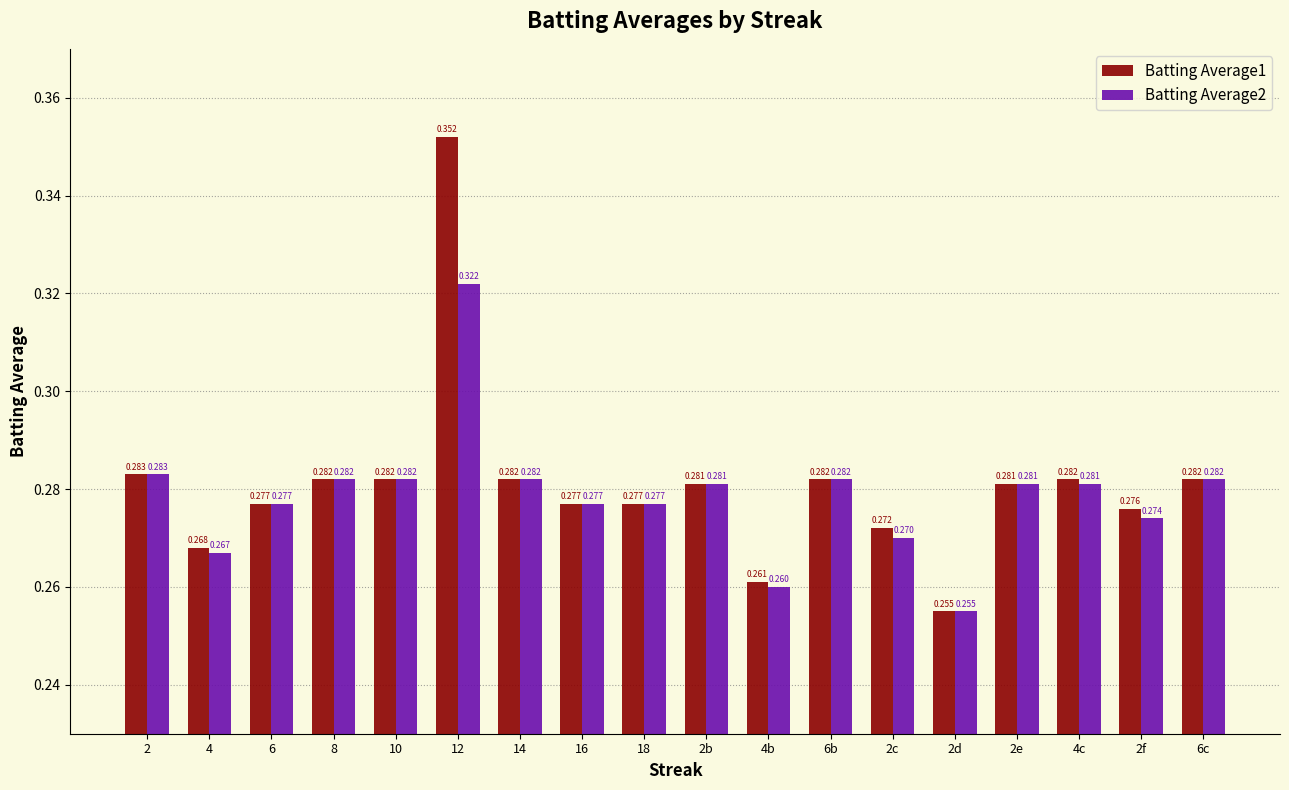

Which category has the lowest value across all series?

2d